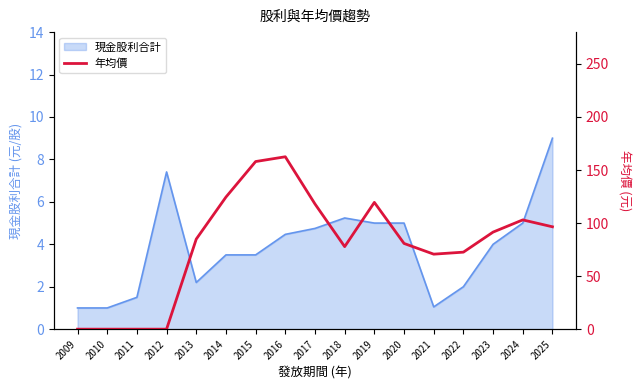

Which has a higher value, 2020 or 2019?

2019